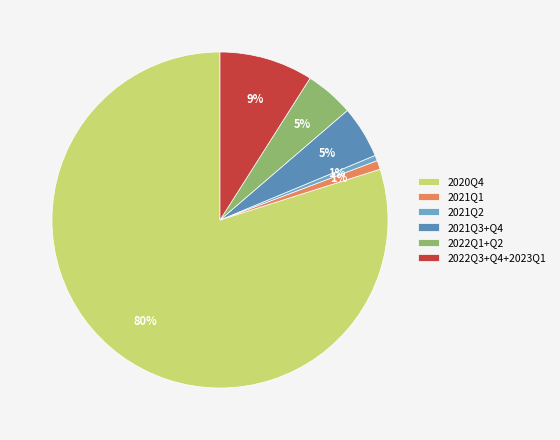

Which slice is the largest?

2020Q4